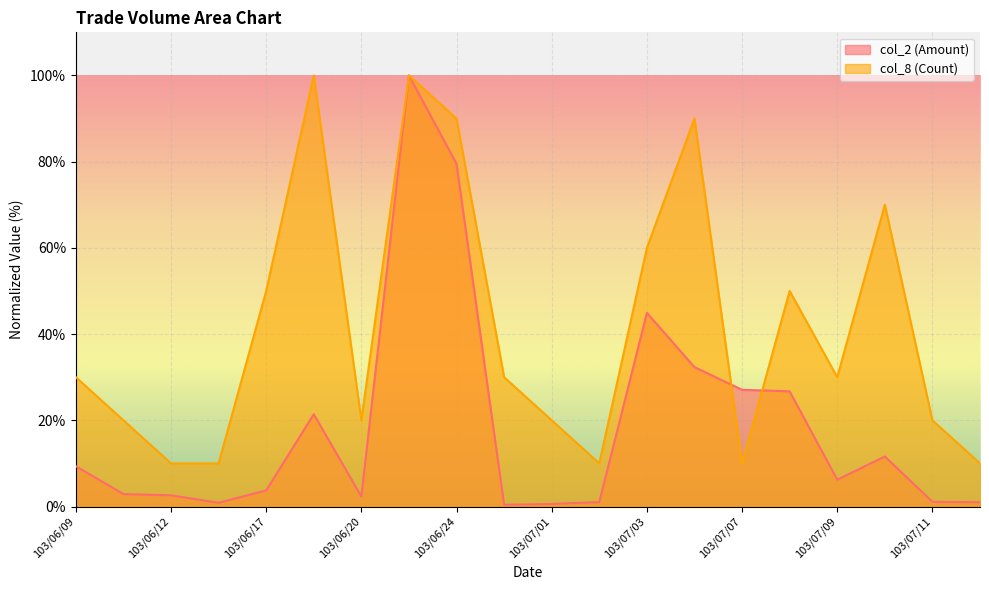

List the series in order of their overall mean, highest first.

col_8 (Count), col_2 (Amount)